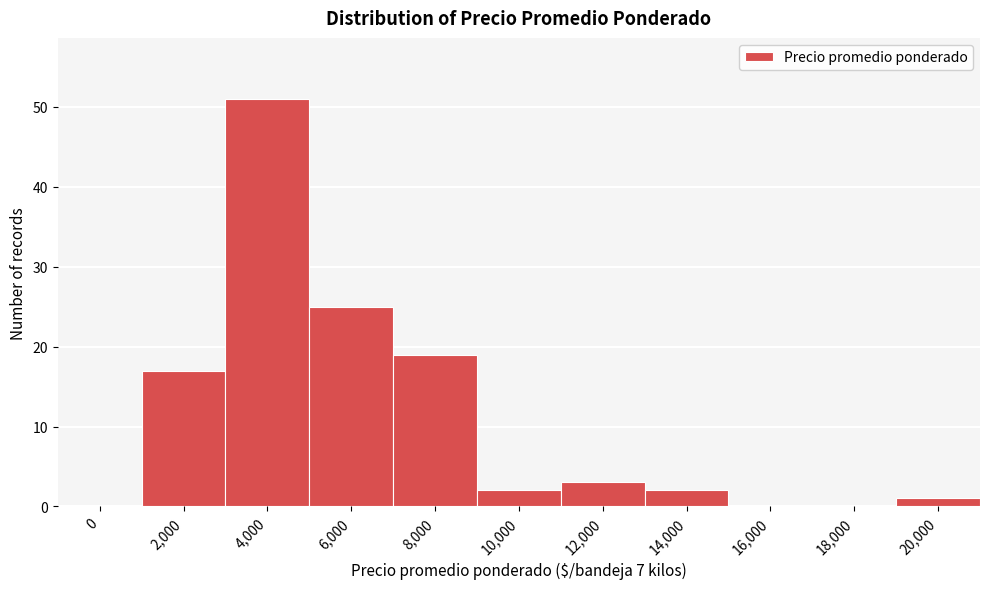

Reading left to right, transcribe all the data shown in this chart.

0=0	2,000=17	4,000=51	6,000=25	8,000=19	10,000=2	12,000=3	14,000=2	16,000=0	18,000=0	20,000=1